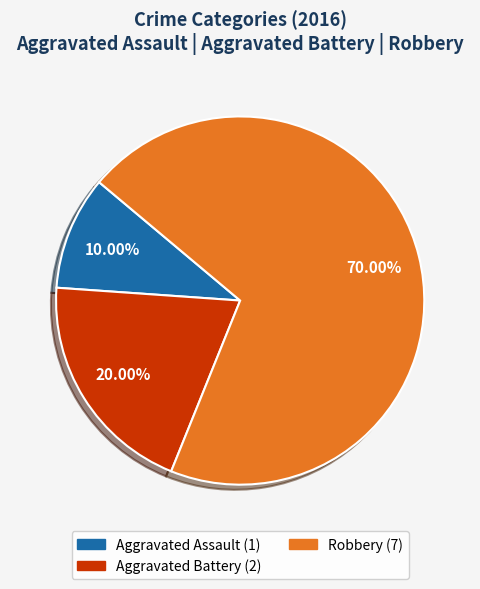

Does any single category account for the majority?

Yes